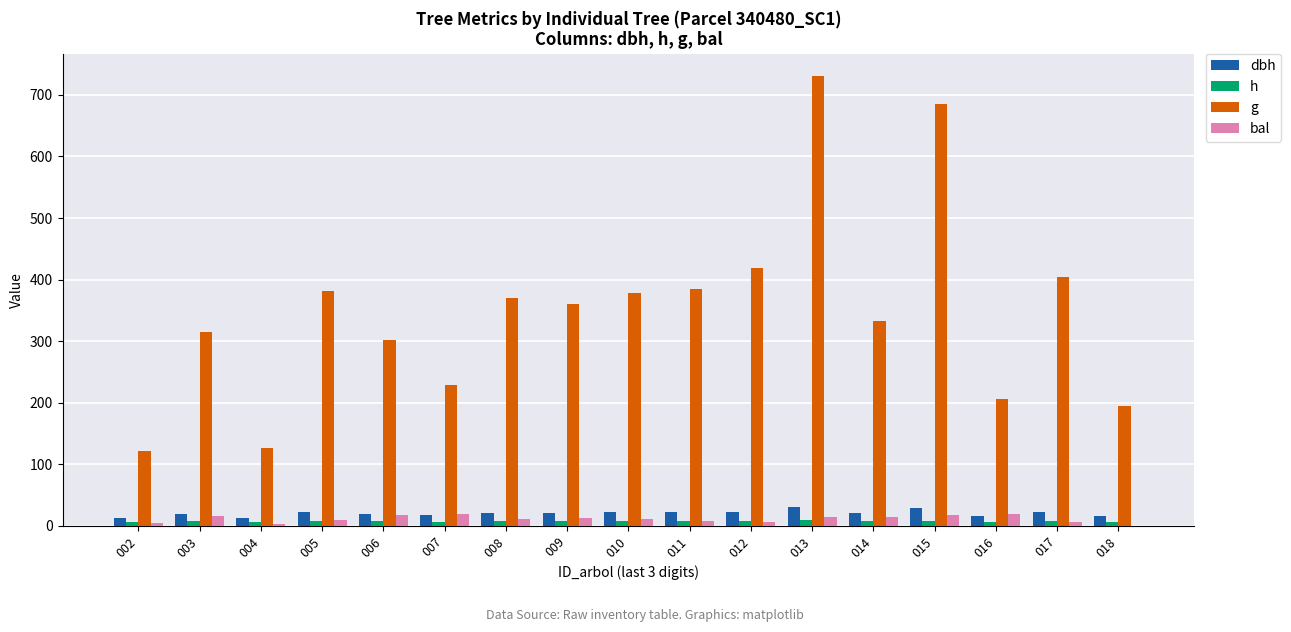

What is the sum of all g values?

5939.9